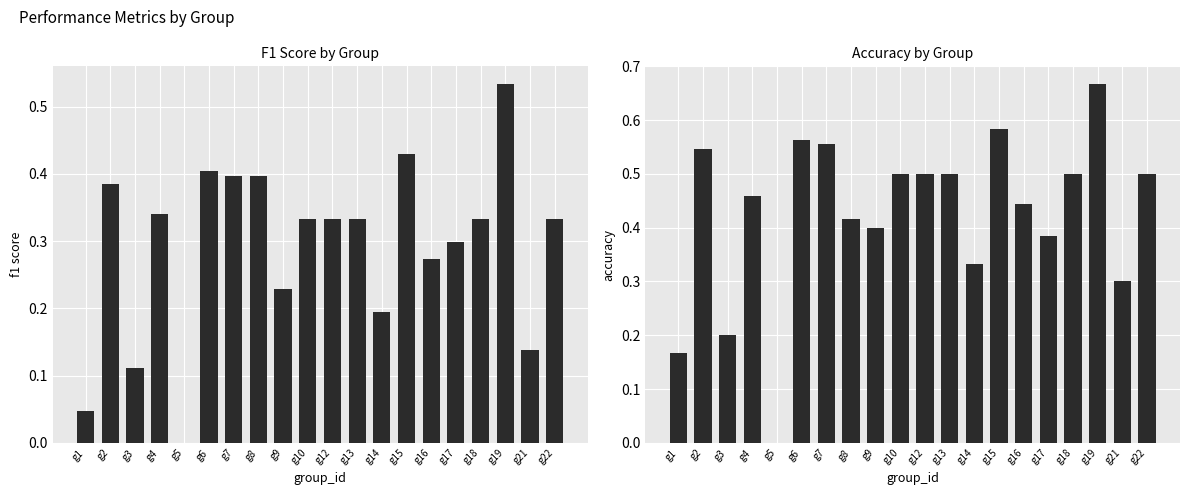

Between g13 and g19, which series saw the biggest shift?

f1